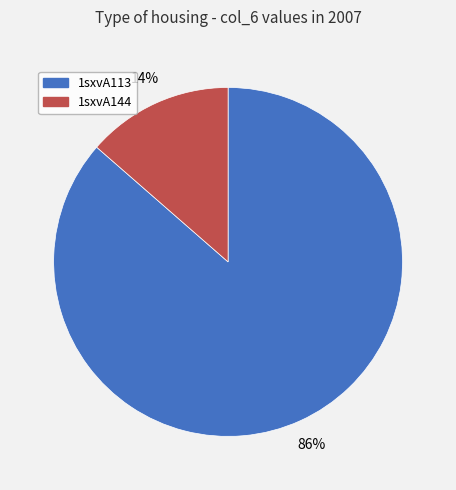

Which slice represents more than half of the pie?

1sxvA113